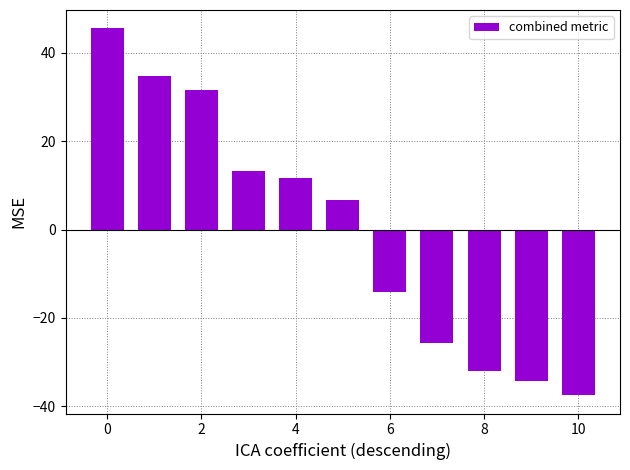

What is the value of the 6th bar from the left?

6.7